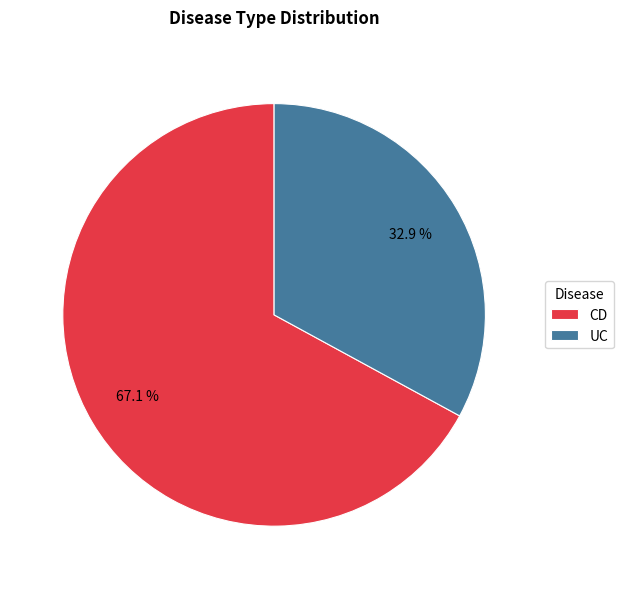

Is UC the majority of the pie?

No